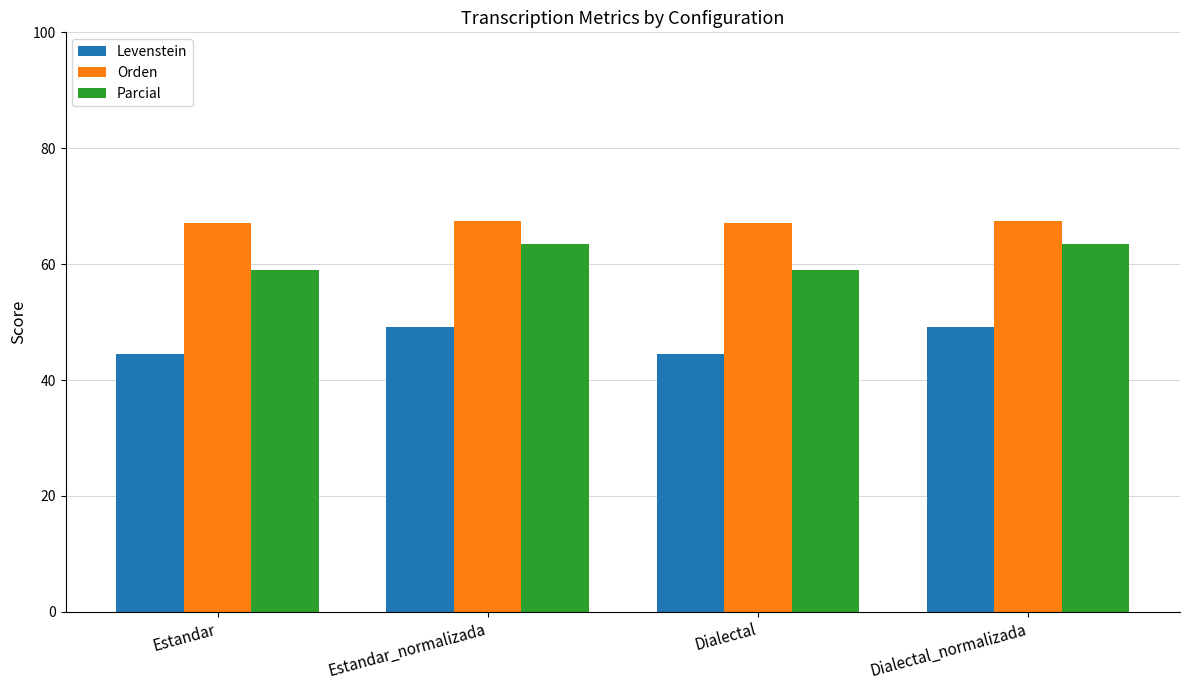

What is the difference between the maximum and minimum values in the Orden series?

0.5